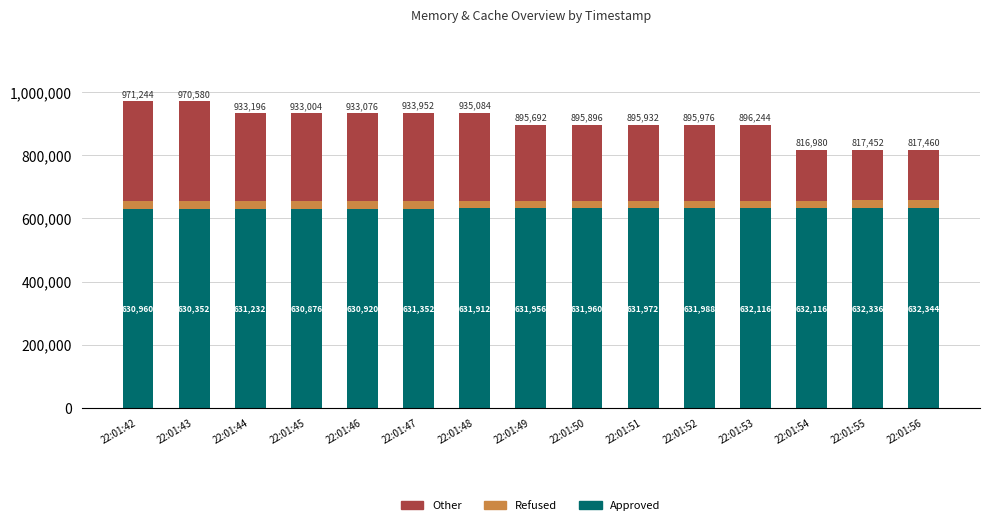

What is the difference between the maximum and minimum values in the Approved series?

1992